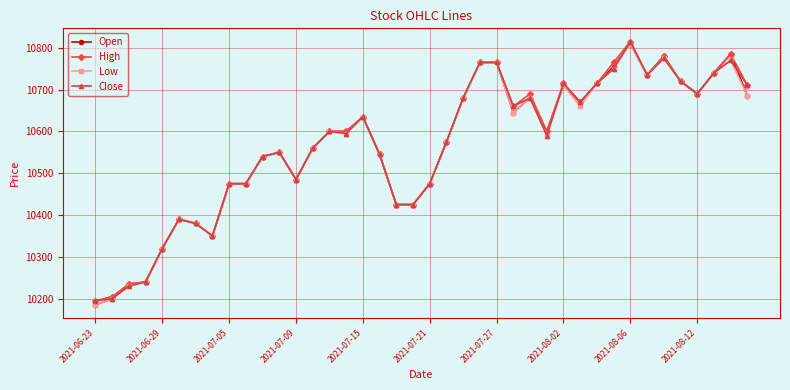

What is the value of the Close point at the 39th from the left?

10770